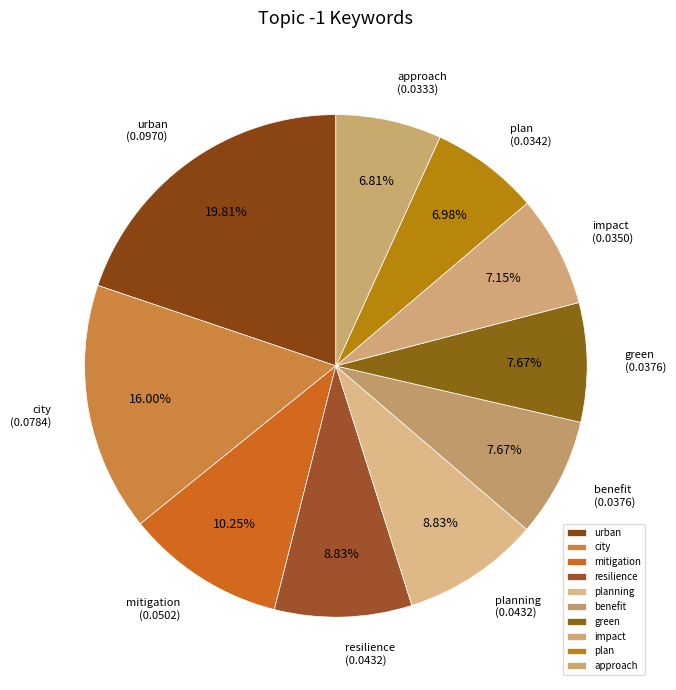

The approach slice represents 1% of the pie. True or false?

False